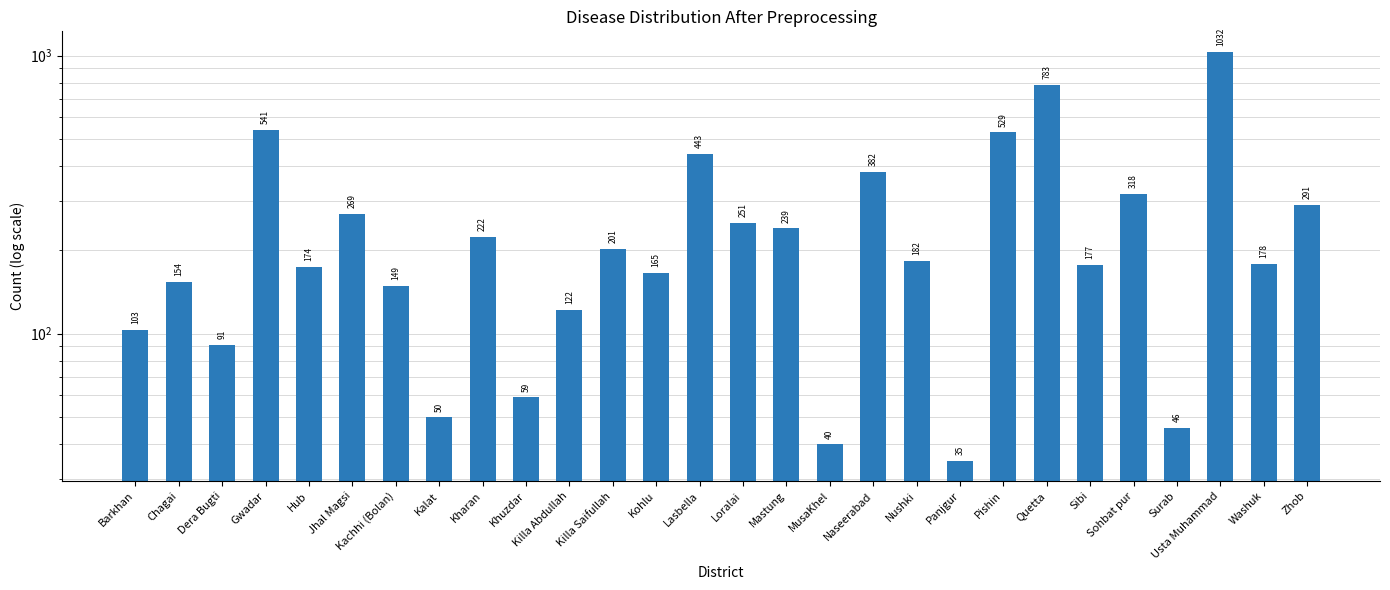

Approximately how many times larger is the value at Hub compared to Khuzdar?

2.9